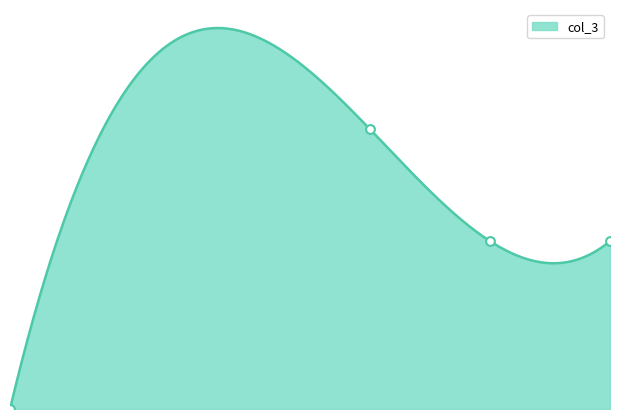

What is the change in value from 200 to 100?

+2